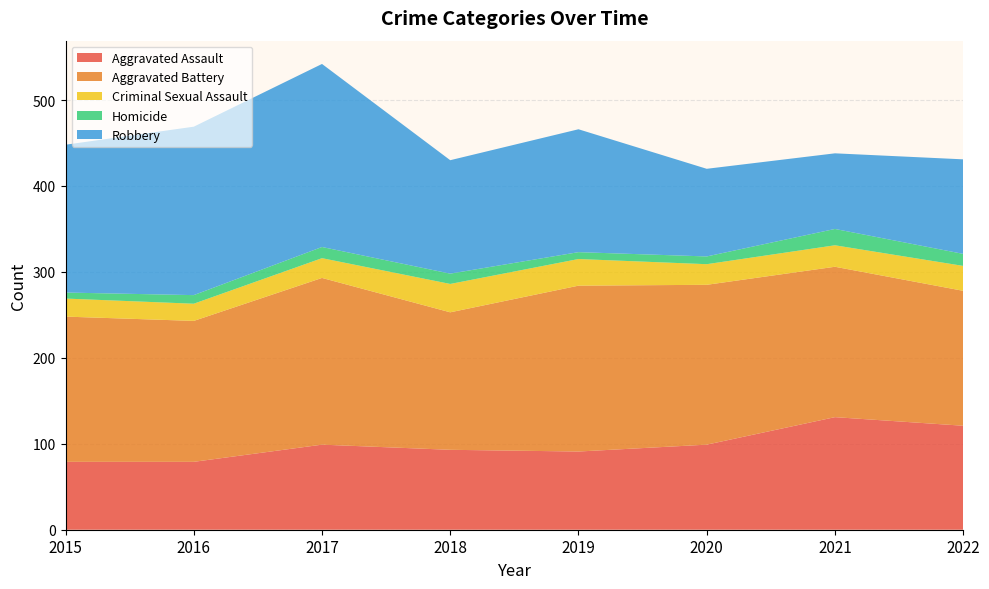

Reading left to right, what are all the values shown in this chart?

Aggravated Assault: 79	79	99	93	91	99	131	121
Aggravated Battery: 169	164	194	160	193	186	175	157
Criminal Sexual Assault: 21	20	23	33	31	24	25	29
Homicide: 7	10	13	12	8	9	19	14
Robbery: 172	196	213	132	143	102	88	110